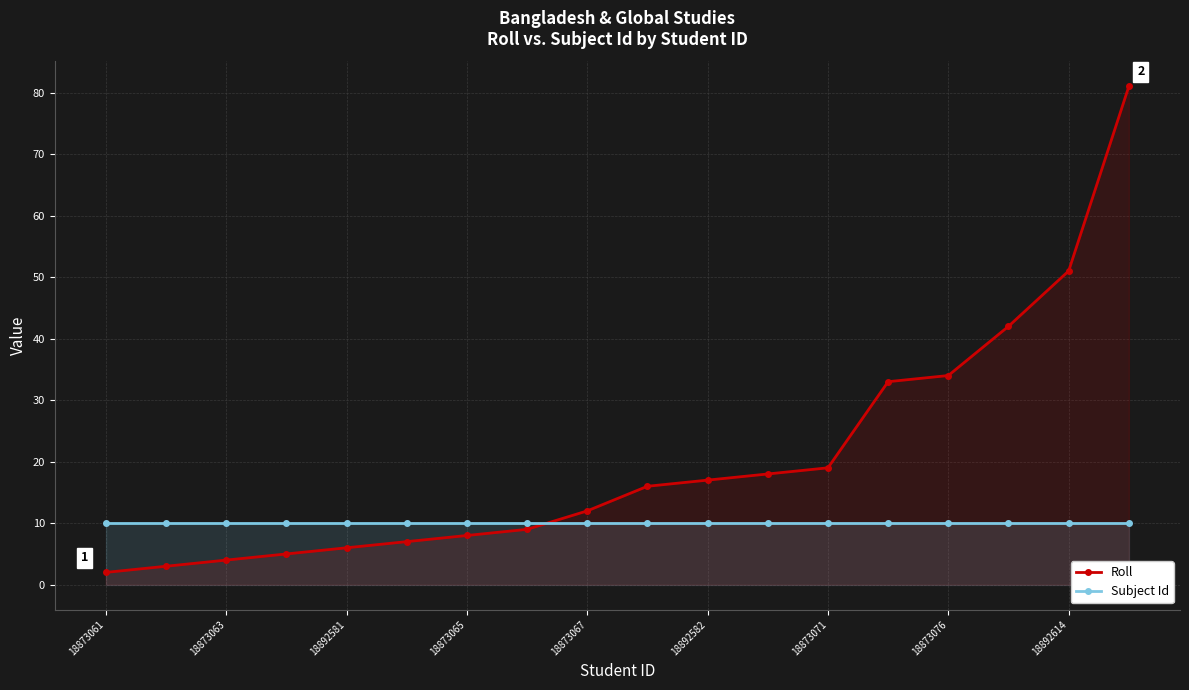

Reading left to right, list all the values displayed in this chart.

Roll: 2	3	4	5	6	7	8	9	12	16	17	18	19	33	34	42	51	81
Subject Id: 10	10	10	10	10	10	10	10	10	10	10	10	10	10	10	10	10	10